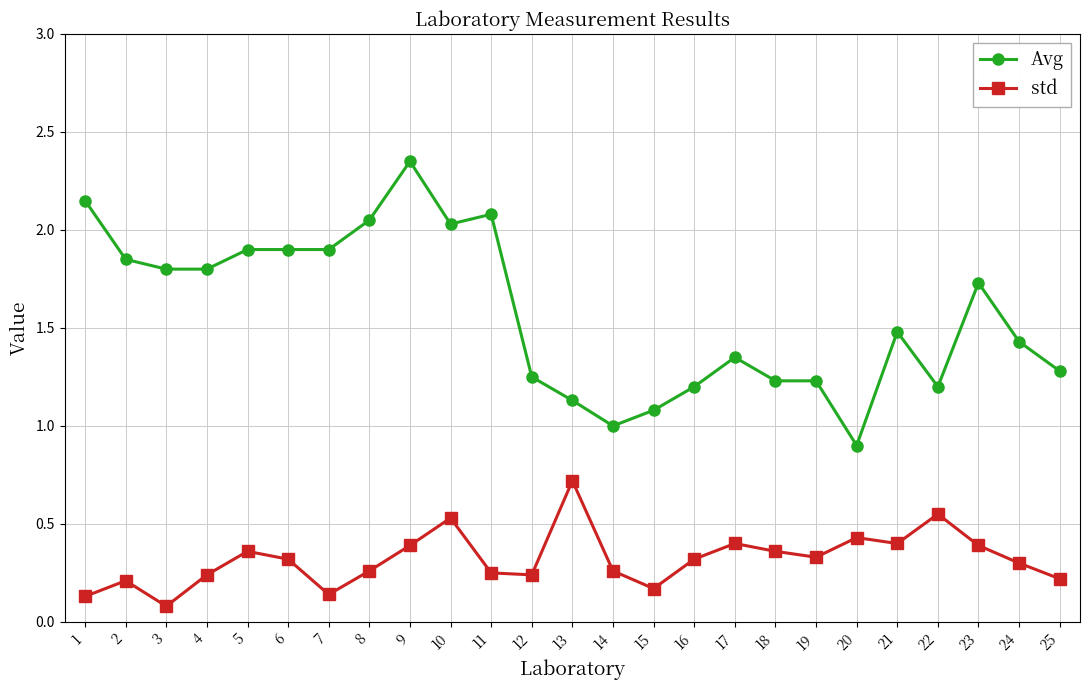

Which series changed the most between 6 and 16?

Avg